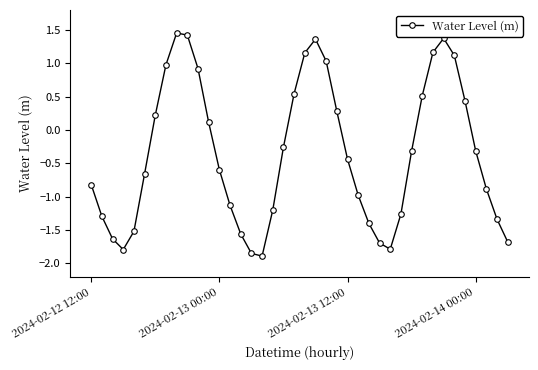

How many interior local peaks (higher than both neighbors) does the data have?

3